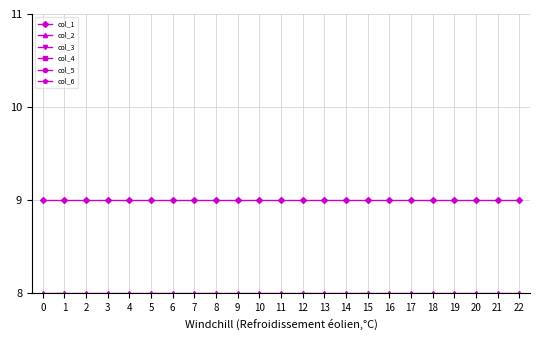

True or false: col_1 has a value of 3 at 20.

False